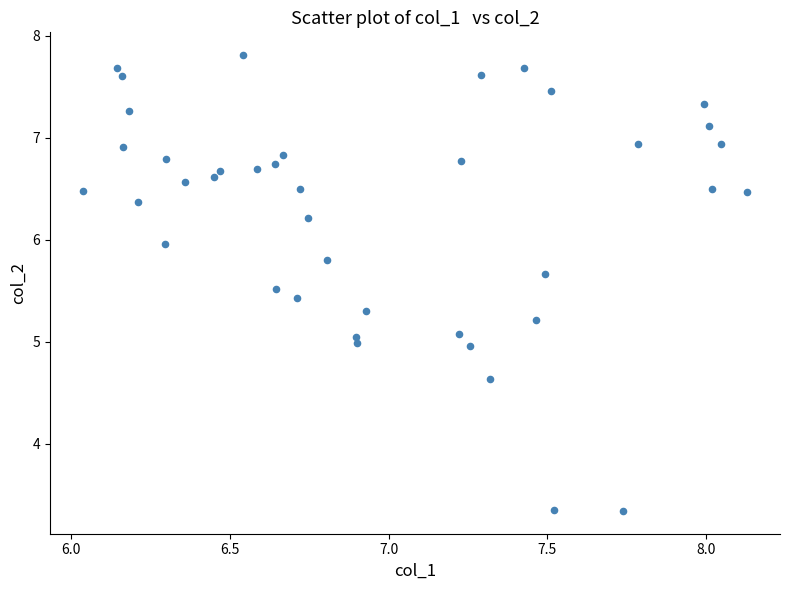

What is the range of Y values (max minus min)?

4.5